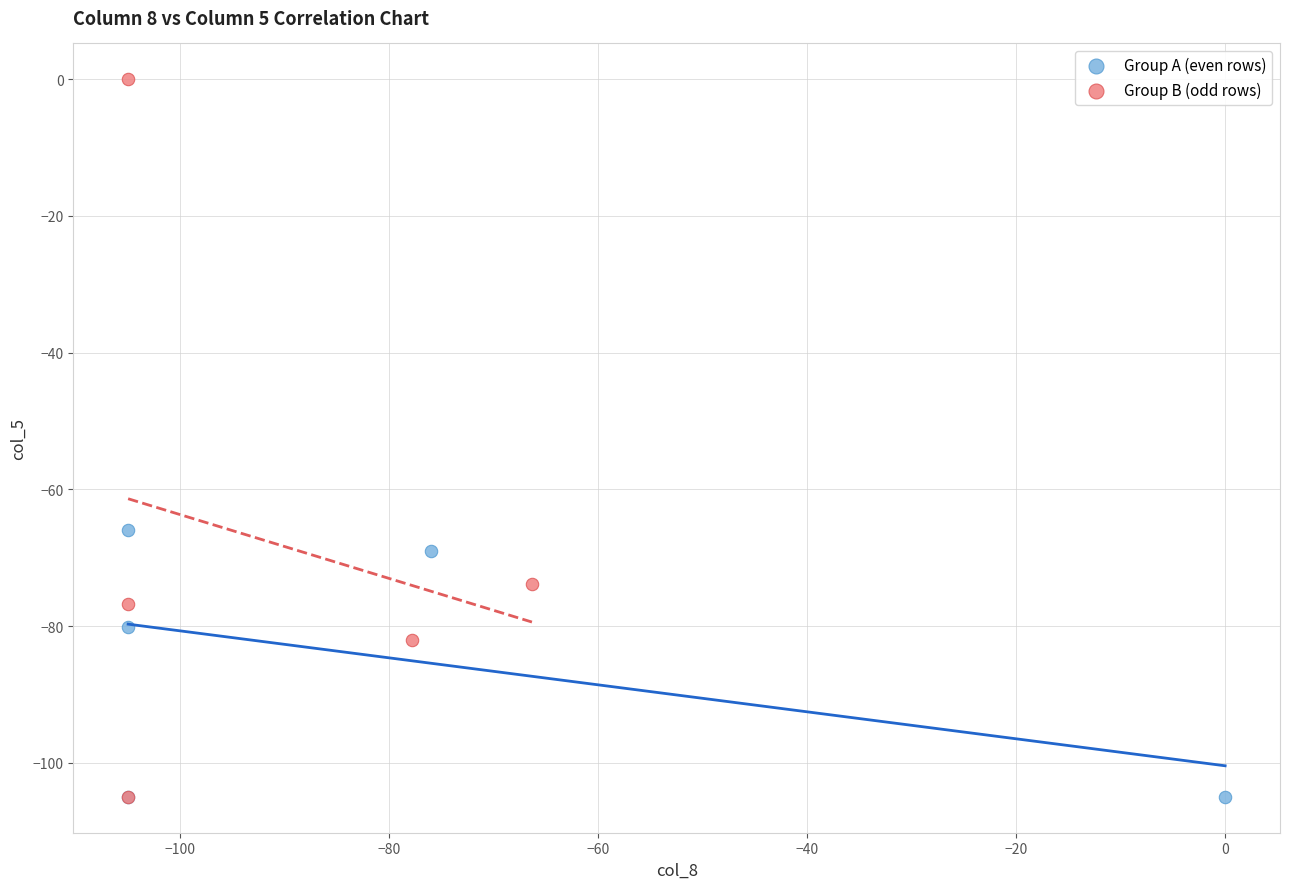

Which series has the largest Y range (max minus min)?

Group B (odd rows)